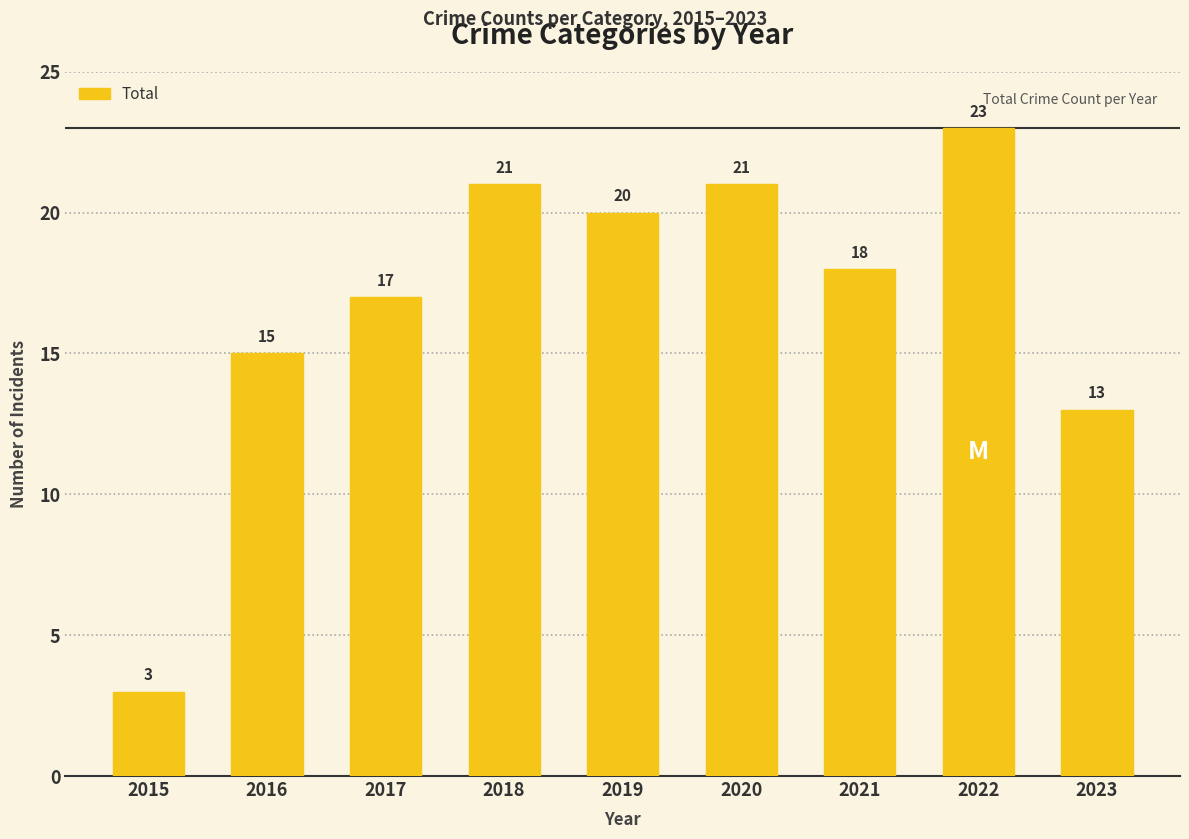

True or false: the data shows 20 at 2019.

True